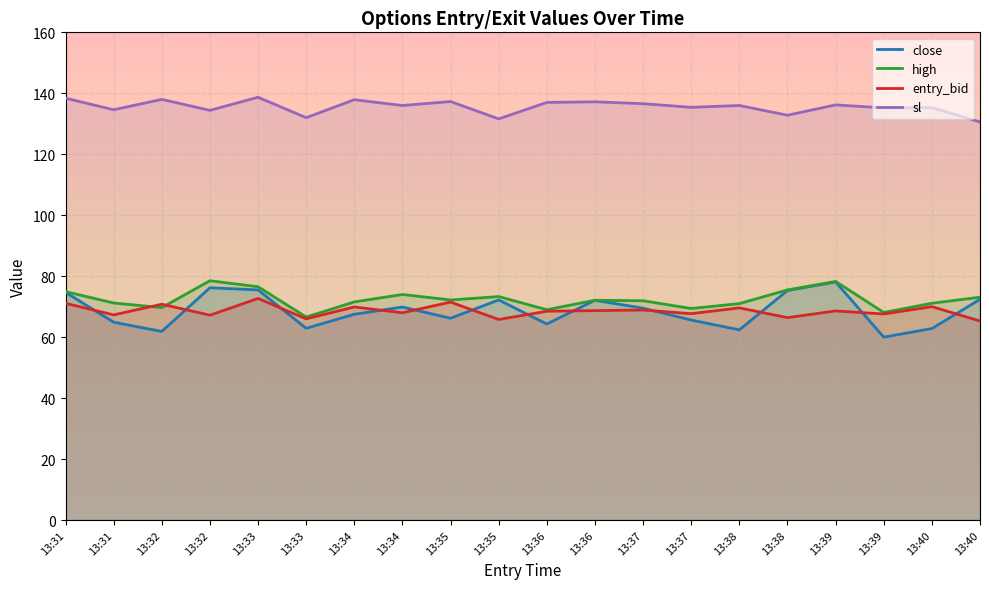

Reading right to left, transcribe all the data shown in this chart.

close: 13:40=72.4	13:40=62.8	13:39=60.0	13:39=78.1	13:38=75.3	13:38=62.4	13:37=65.6	13:37=69.5	13:36=72.1	13:36=64.3	13:35=72.2	13:35=66.2	13:34=69.9	13:34=67.5	13:33=62.9	13:33=75.5	13:32=76.2	13:32=61.9	13:31=64.9	13:31=74.7
high: 13:40=73.1	13:40=71.1	13:39=68.1	13:39=78.3	13:38=75.5	13:38=71.0	13:37=69.4	13:37=71.9	13:36=72.1	13:36=69.0	13:35=73.3	13:35=72.2	13:34=74.0	13:34=71.6	13:33=66.6	13:33=76.5	13:32=78.5	13:32=69.7	13:31=71.2	13:31=74.9
entry_bid: 13:40=65.3	13:40=70.0	13:39=67.6	13:39=68.6	13:38=66.4	13:38=69.6	13:37=67.7	13:37=68.9	13:36=68.7	13:36=68.5	13:35=65.8	13:35=71.5	13:34=68.0	13:34=69.9	13:33=66.0	13:33=72.7	13:32=67.2	13:32=70.8	13:31=67.3	13:31=71.1
sl: 13:40=130.6	13:40=135.3	13:39=135.2	13:39=136.2	13:38=132.8	13:38=136.0	13:37=135.4	13:37=136.6	13:36=137.2	13:36=137.0	13:35=131.6	13:35=137.3	13:34=136.0	13:34=137.9	13:33=132.0	13:33=138.7	13:32=134.4	13:32=138.0	13:31=134.6	13:31=138.4